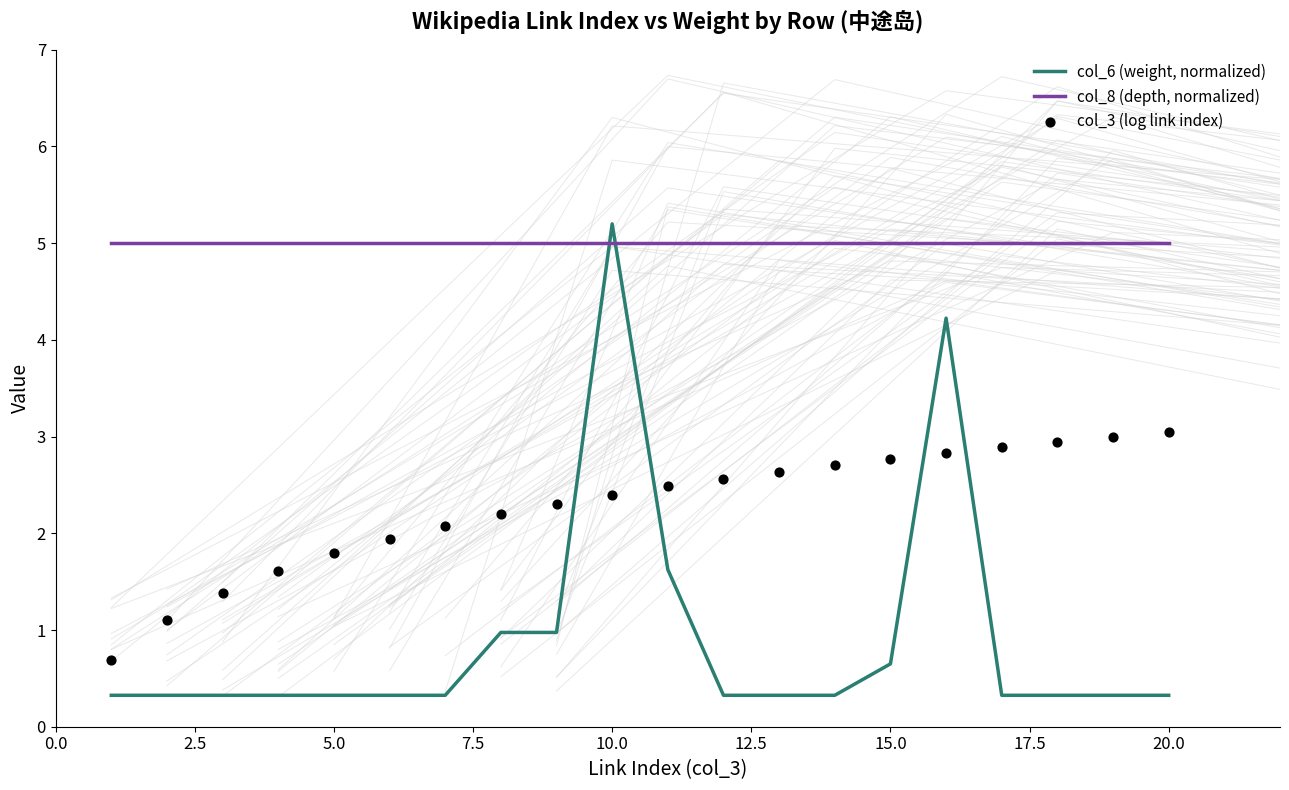

How many intersections are there between col_6 (weight, normalized) and col_8 (depth, normalized)?

2